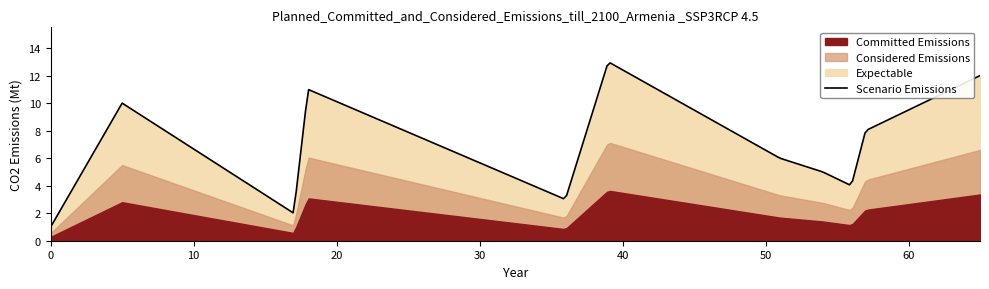

Between 0 and 59, which is larger?

59